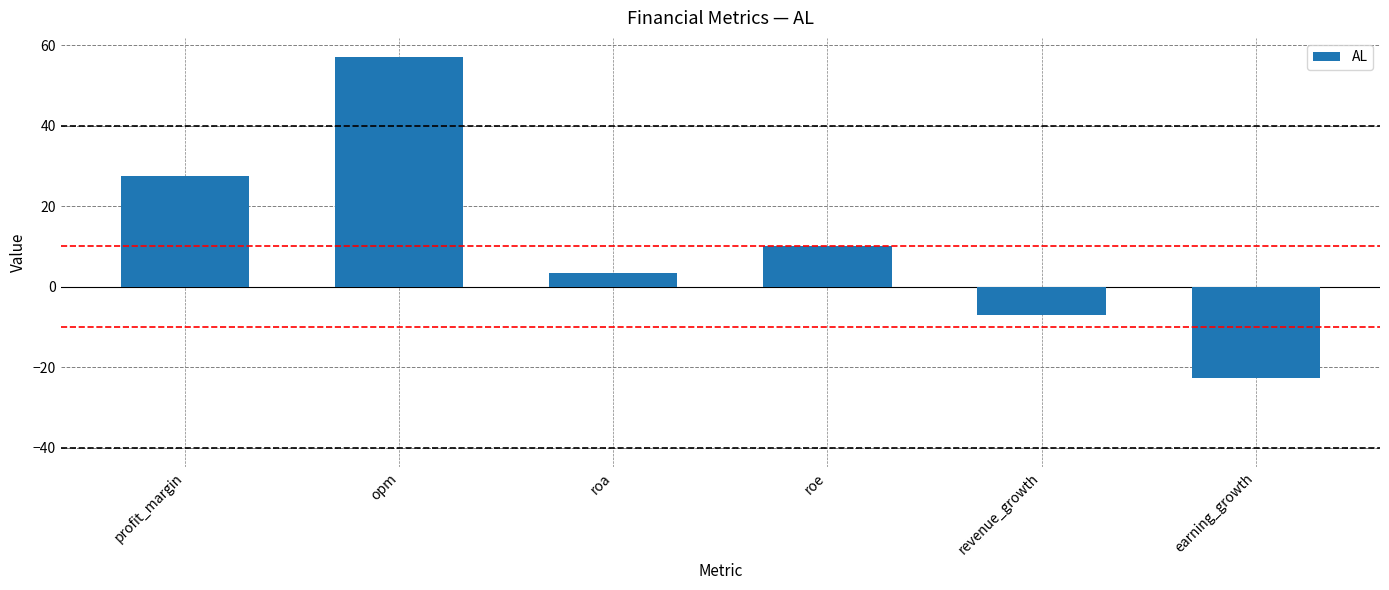

Rank the categories by value from lowest to highest.

earning_growth, revenue_growth, roa, roe, profit_margin, opm